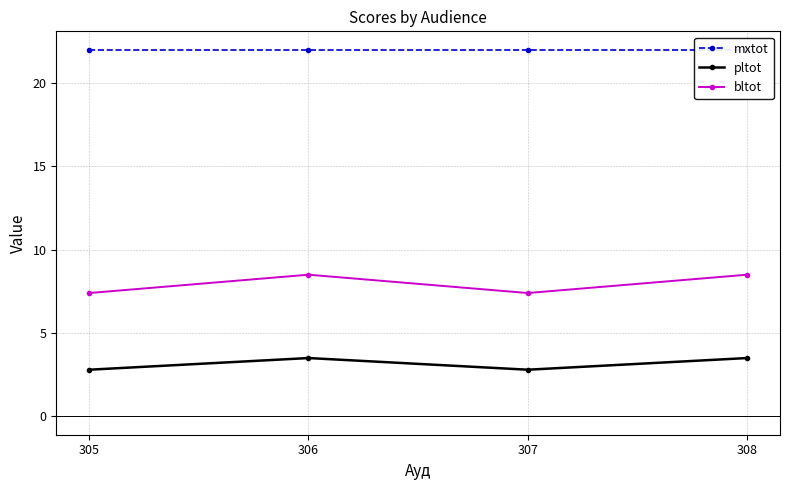

The value of mxtot at 305 is 22.0. True or false?

True